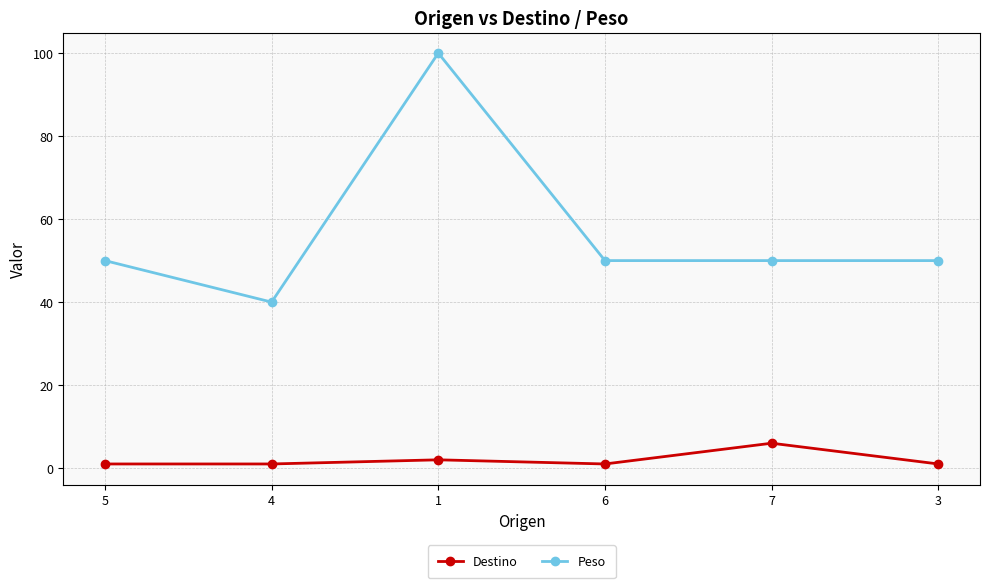

How many lines are shown in the chart?

2